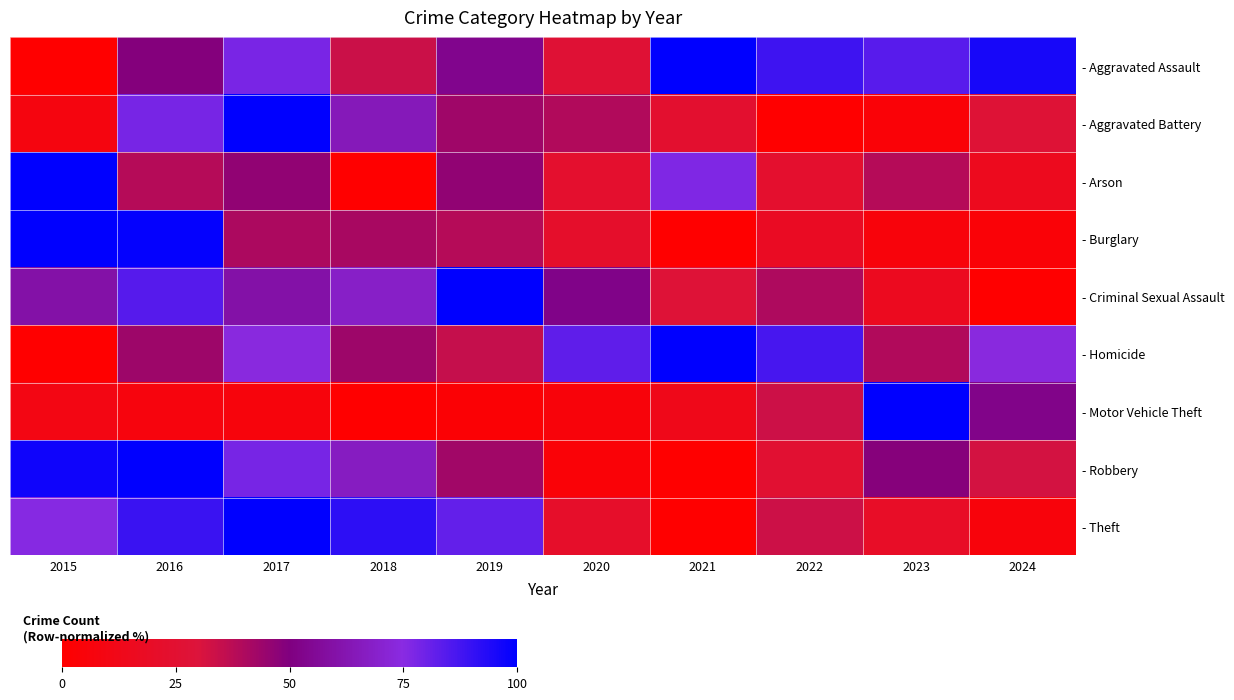

Reading right to left, extract all data points from this chart.

- Aggravated Assault: 2024=95.3	2023=83.7	2022=88.4	2021=100.0	2020=26.7	2019=53.5	2018=33.7	2017=77.9	2016=48.8	2015=0.0
- Aggravated Battery: 2024=27.5	2023=3.9	2022=0.0	2021=23.5	2020=39.2	2019=43.1	2018=64.7	2017=100.0	2016=78.4	2015=7.8
- Arson: 2024=15.4	2023=38.5	2022=23.1	2021=76.9	2020=23.1	2019=46.2	2018=0.0	2017=46.2	2016=38.5	2015=100.0
- Burglary: 2024=3.6	2023=6.0	2022=17.7	2021=0.0	2020=21.7	2019=38.6	2018=41.4	2017=40.6	2016=99.2	2015=100.0
- Criminal Sexual Assault: 2024=0.0	2023=16.0	2022=40.0	2021=28.0	2020=52.0	2019=100.0	2018=68.0	2017=60.0	2016=84.0	2015=60.0
- Homicide: 2024=73.9	2023=39.1	2022=87.0	2021=100.0	2020=82.6	2019=34.8	2018=43.5	2017=73.9	2016=43.5	2015=0.0
- Motor Vehicle Theft: 2024=52.6	2023=100.0	2022=33.3	2021=13.2	2020=5.8	2019=3.0	2018=0.0	2017=6.3	2016=6.8	2015=10.0
- Robbery: 2024=31.8	2023=48.8	2022=25.3	2021=0.0	2020=3.5	2019=42.9	2018=66.5	2017=78.2	2016=100.0	2015=97.1
- Theft: 2024=6.2	2023=19.9	2022=33.5	2021=0.0	2020=21.5	2019=82.0	2018=91.5	2017=100.0	2016=89.4	2015=75.8